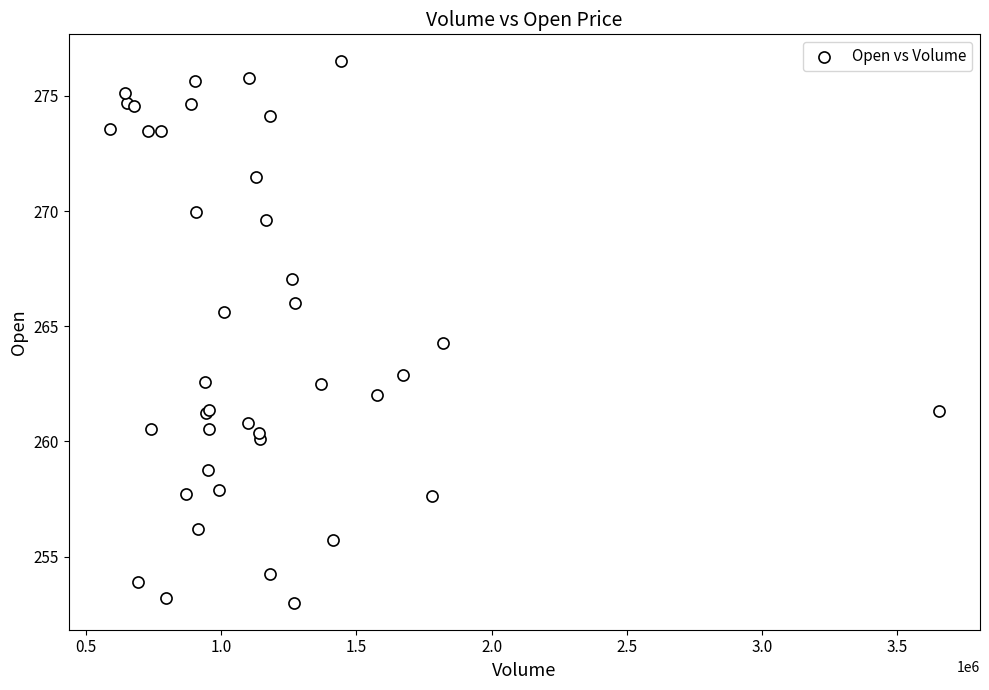

What Y value in the scatter plot is closest to 264?

264.3